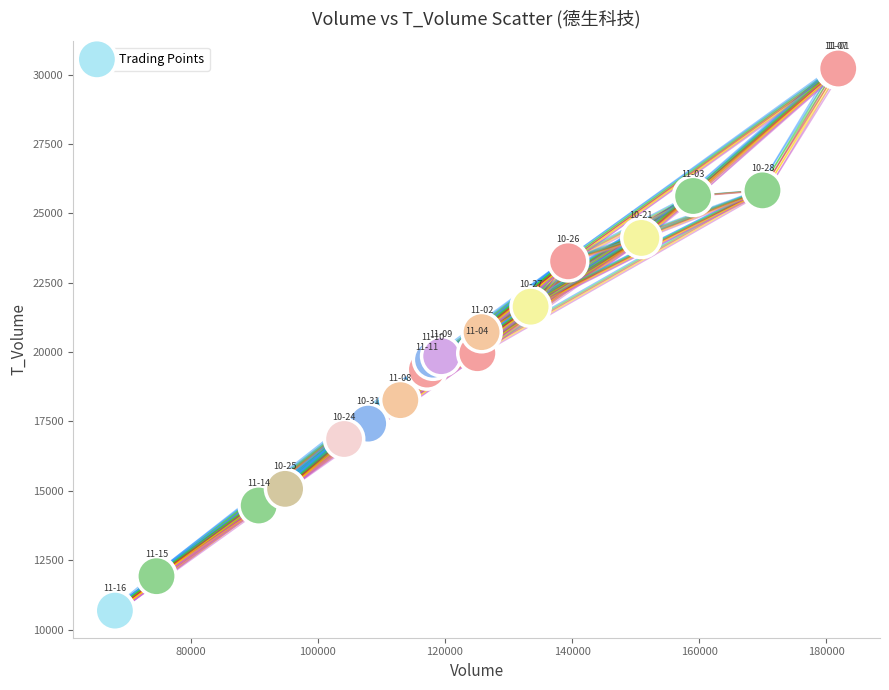

What Y value in the scatter plot is closest to 20450?

20717